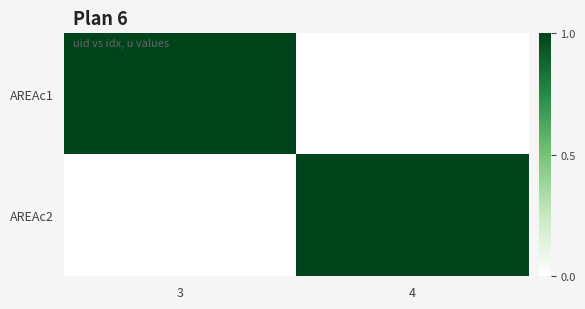

What is the total value across all series at 4?

1